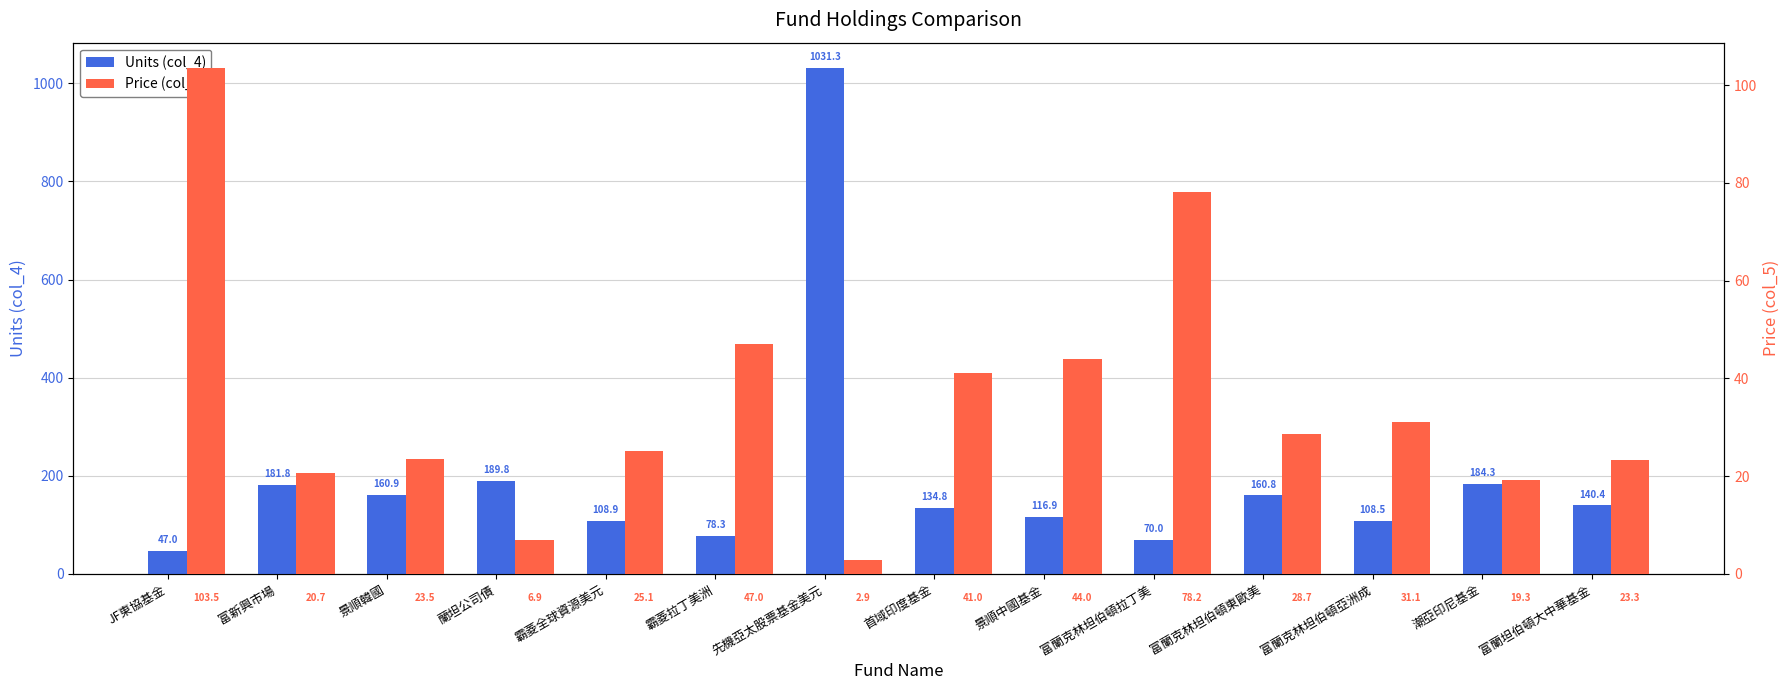

Is the value of Price (col_5) at 先機亞太股票基金美元 greater than the value of Units (col_4) at 潮亞印尼基金?

No